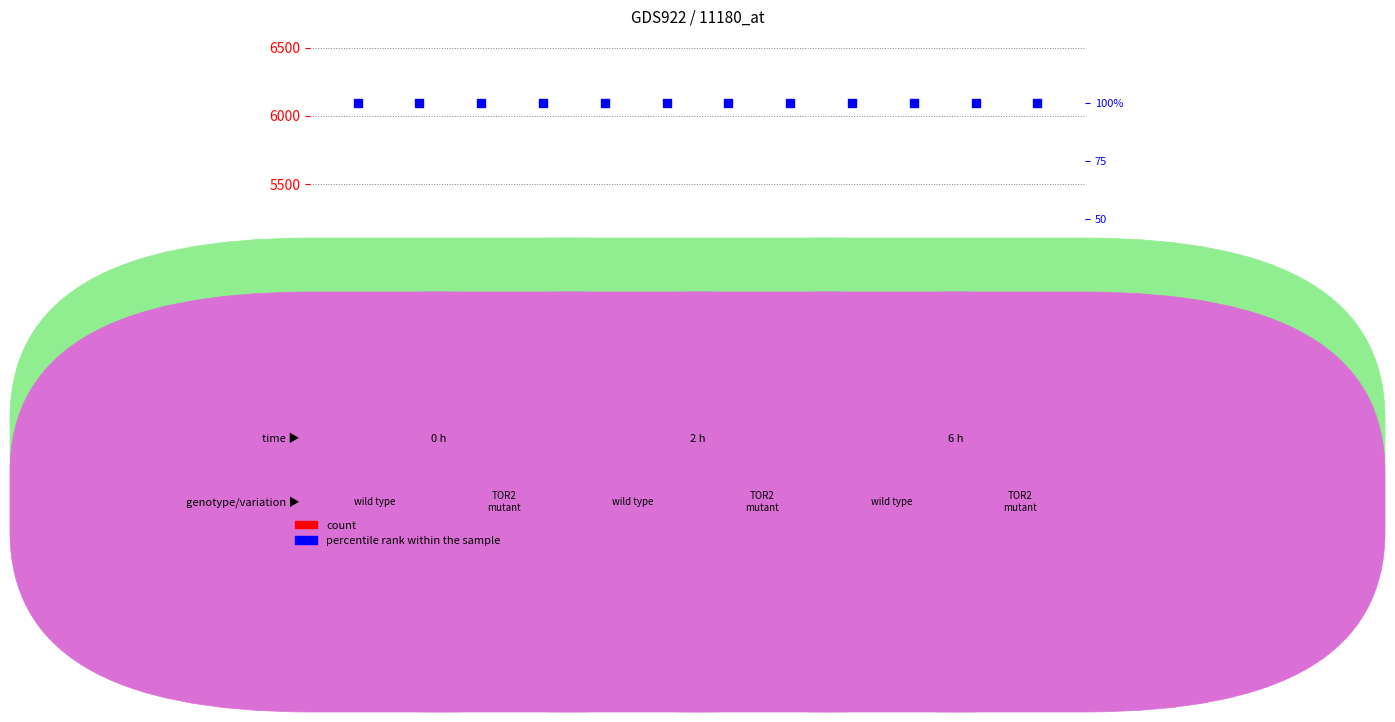

Which series reaches the maximum Y coordinate?

count